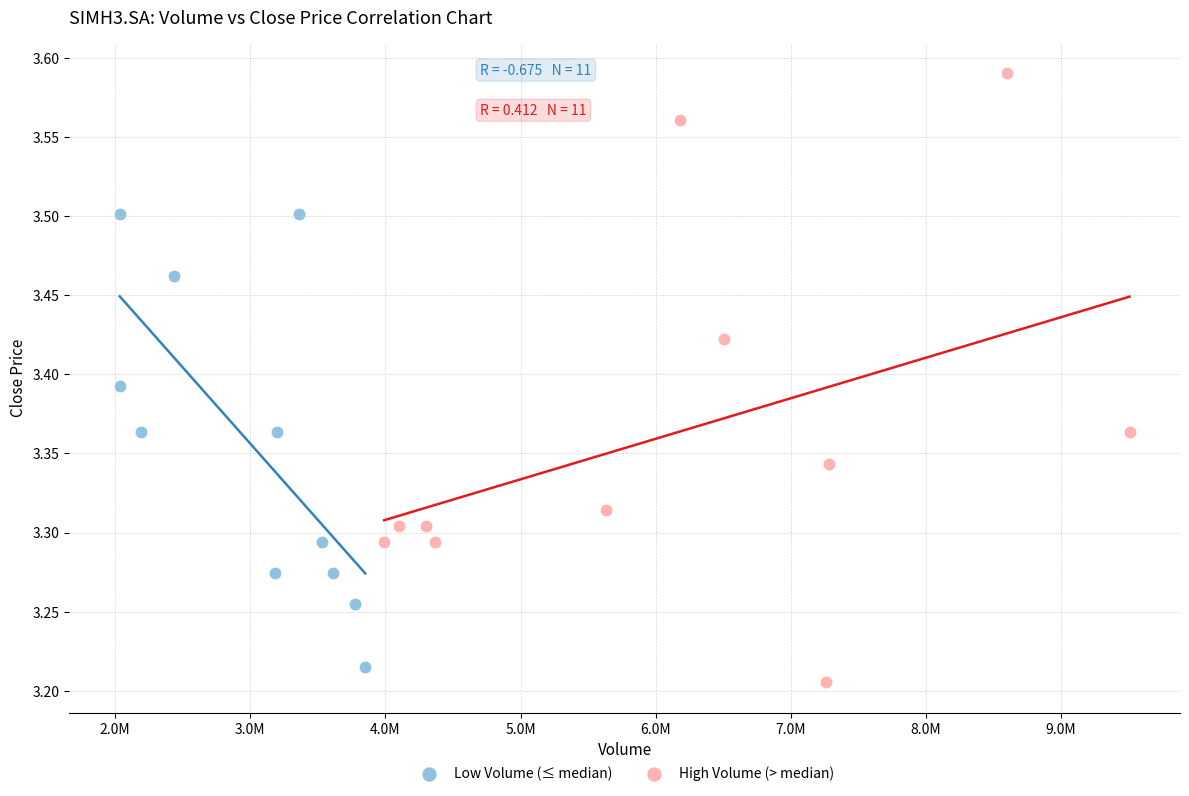

Which series has the largest Y range (max minus min)?

High Volume (> median)